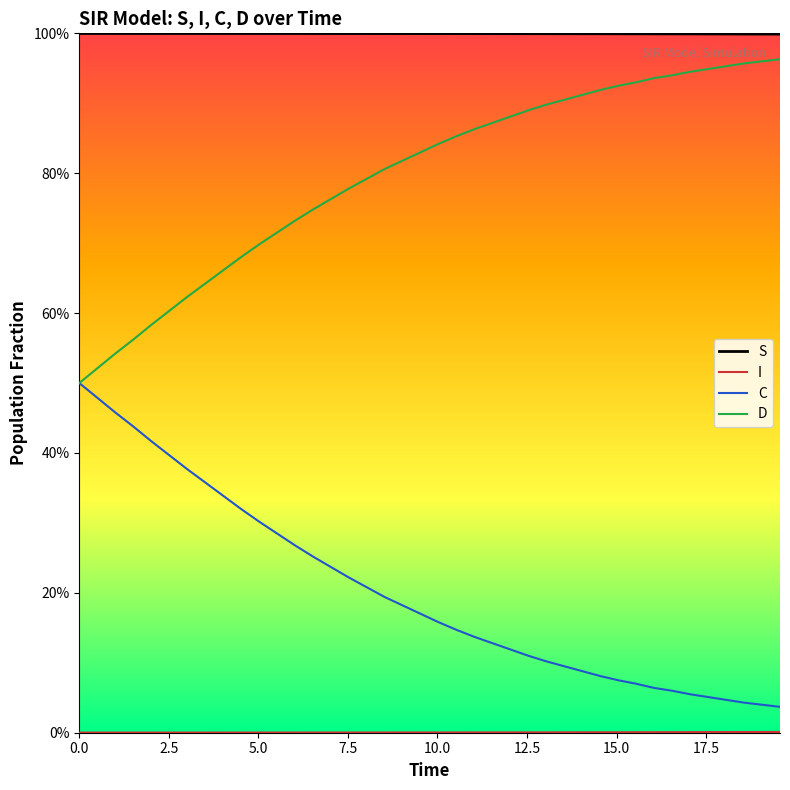

True or false: I and D intersect in this chart.

False